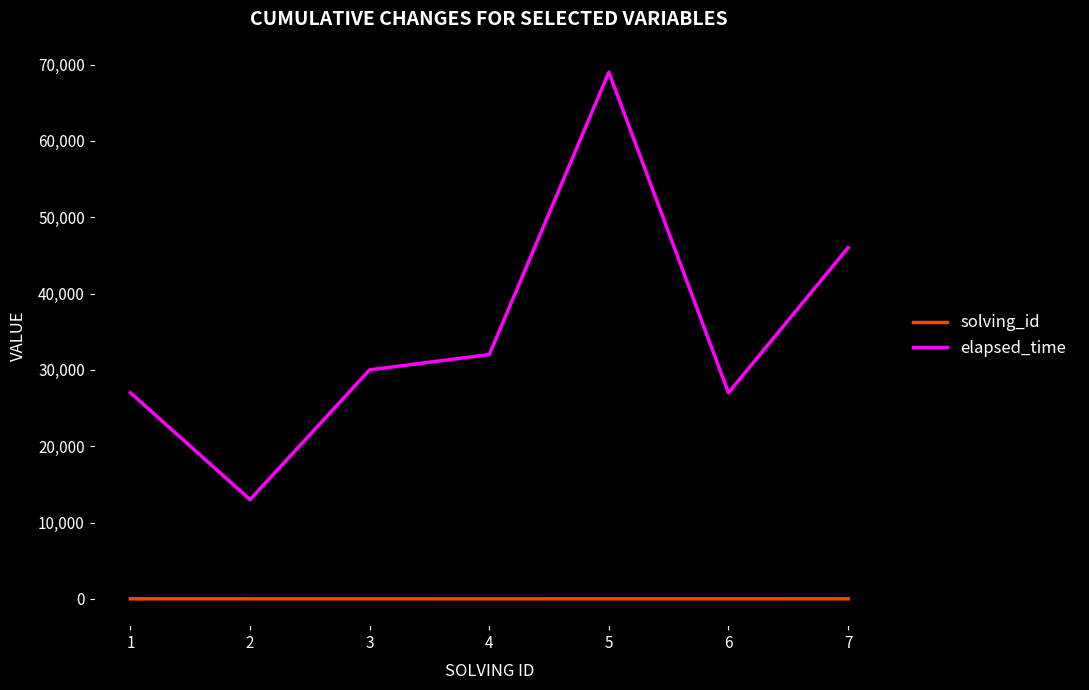

Which series has the largest total across all categories?

elapsed_time